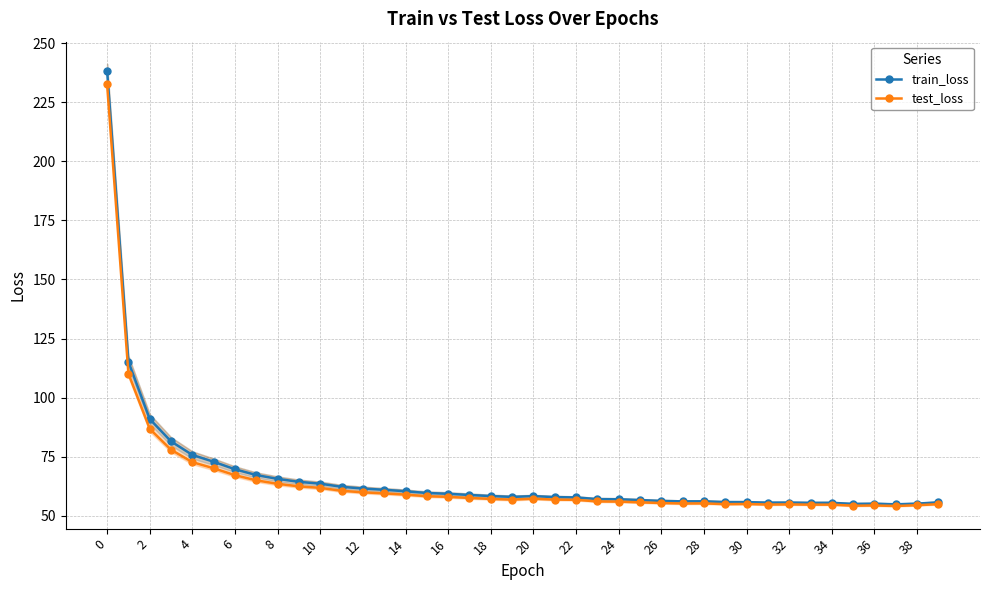

Which series has the largest range (max minus min)?

train_loss